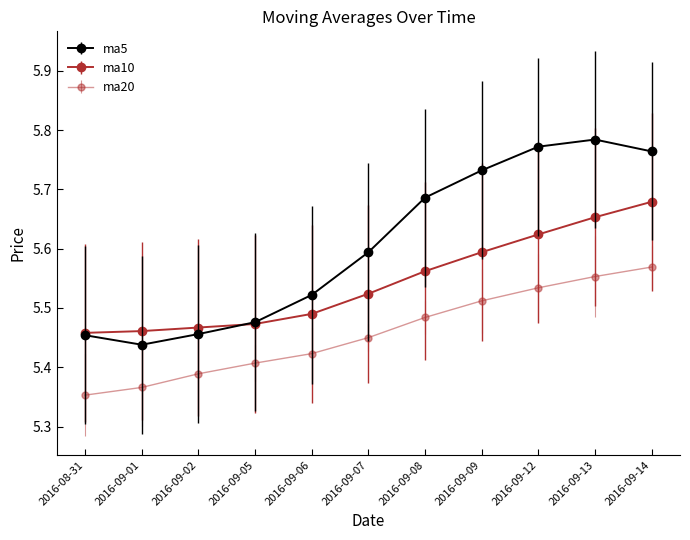

How many distinct data groups are displayed?

3